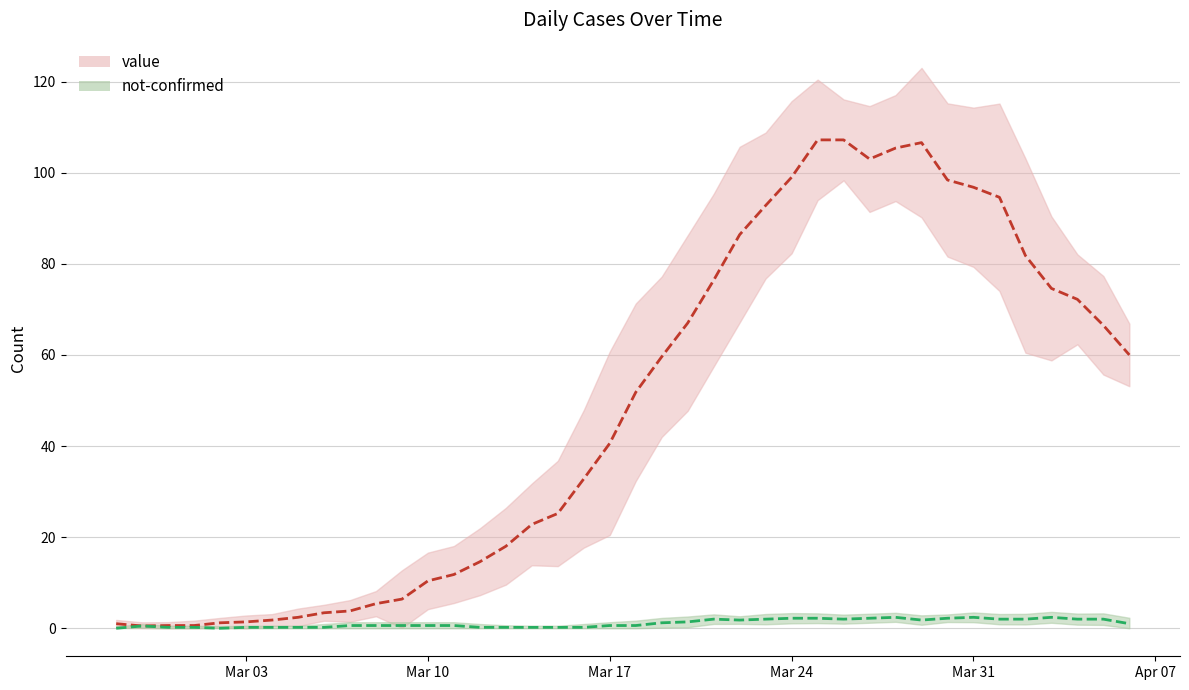

Is the value of value at 2020-03-30 greater than the value of not-confirmed at 2020-03-10?

Yes